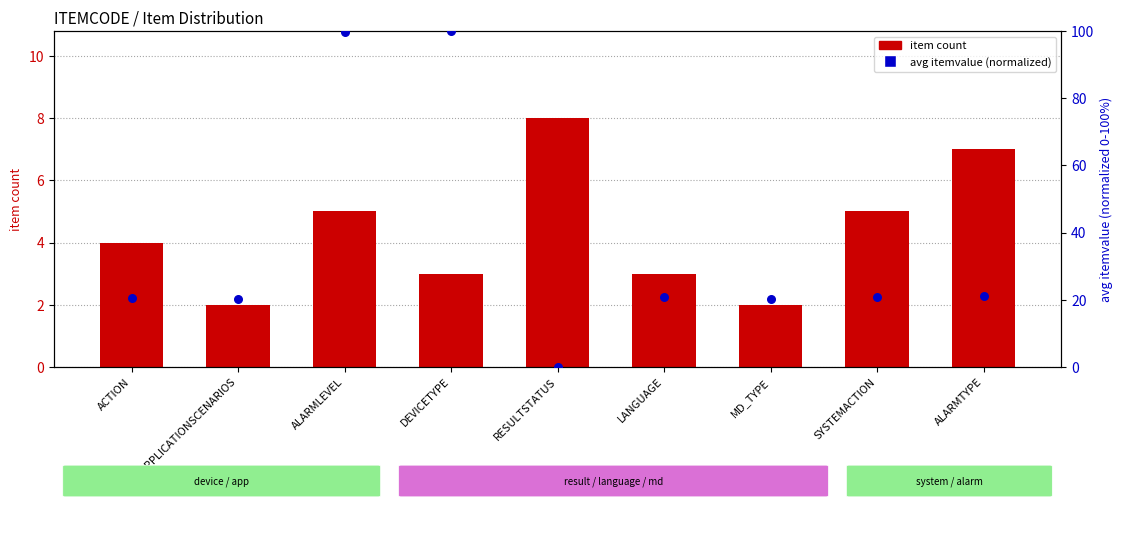

Which series reaches the maximum Y coordinate?

avg itemvalue (normalized)